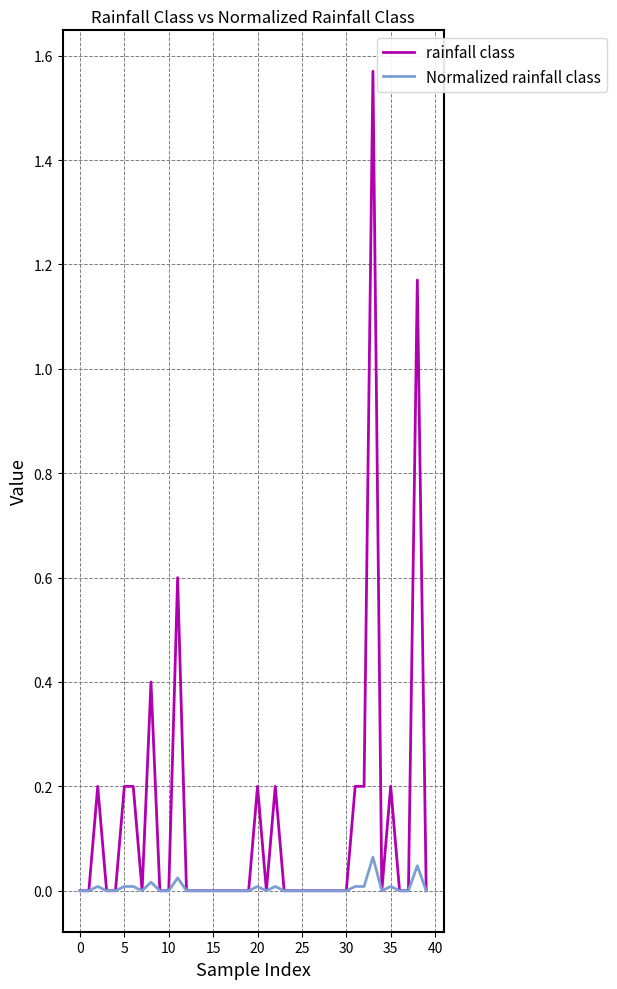

How many categories are shown in the chart?

40